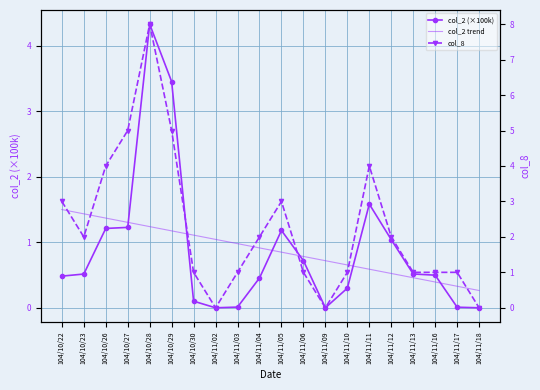

What is the sum of all col_2 trend values?

17.6